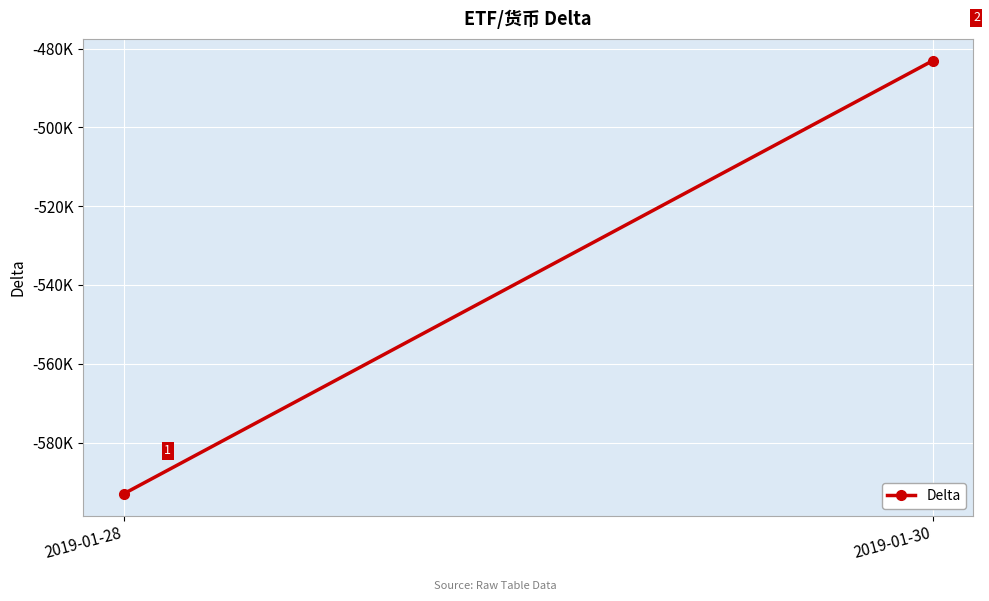

What is the change in value from 2019-01-28 to 2019-01-30?

+109890